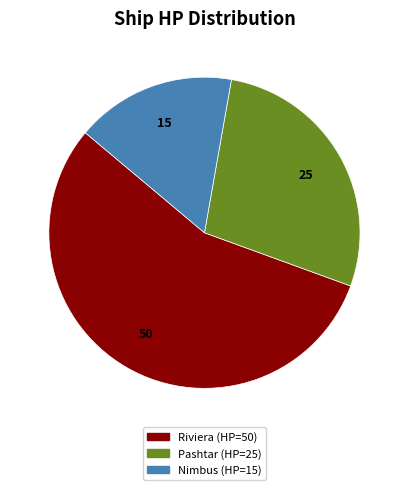

What is the smallest slice in the pie chart?

Nimbus